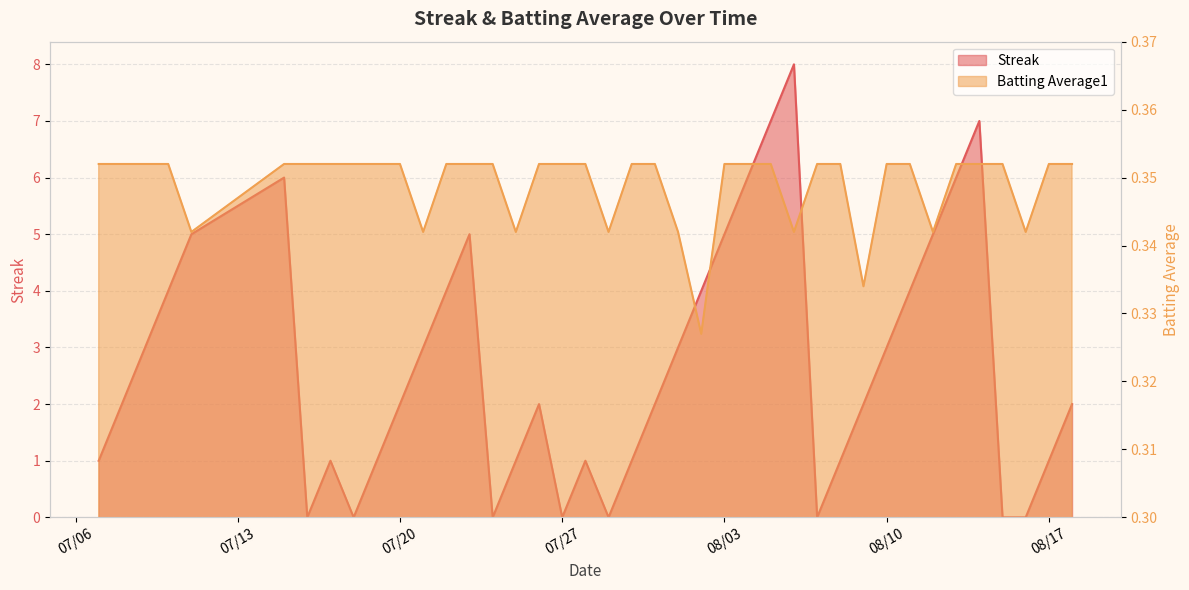

Where is the first local minimum for Streak?

2010-07-16